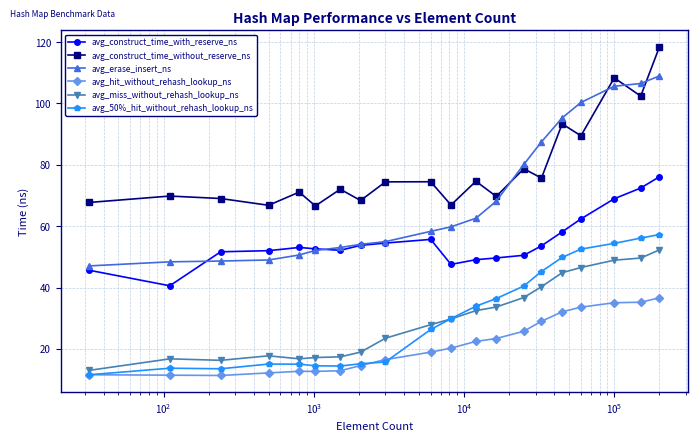

In avg_50%_hit_without_rehash_lookup_ns, how many points are higher than both neighbors (excluding endpoints)?

2